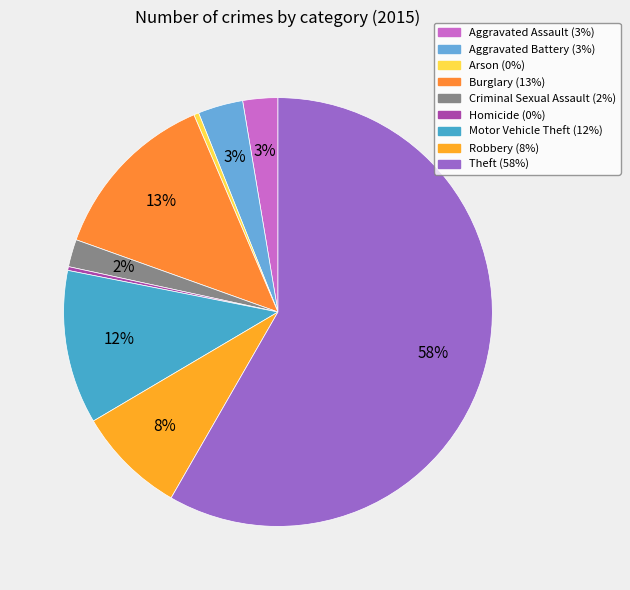

Rank the categories by value from lowest to highest.

Homicide, Arson, Criminal Sexual Assault, Aggravated Assault, Aggravated Battery, Robbery, Motor Vehicle Theft, Burglary, Theft